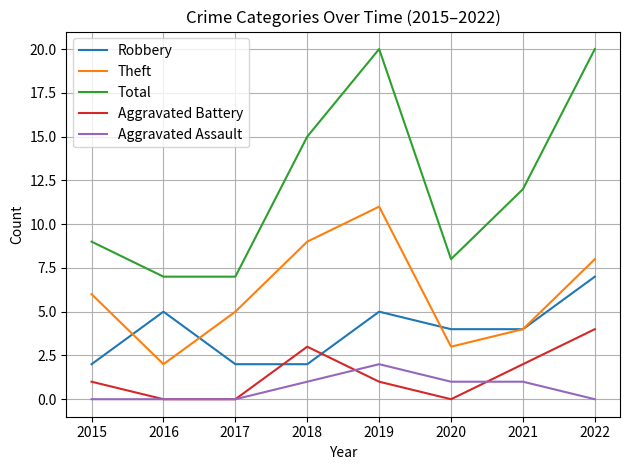

After their last crossing, which series has the higher values: Robbery or Aggravated Battery?

Robbery